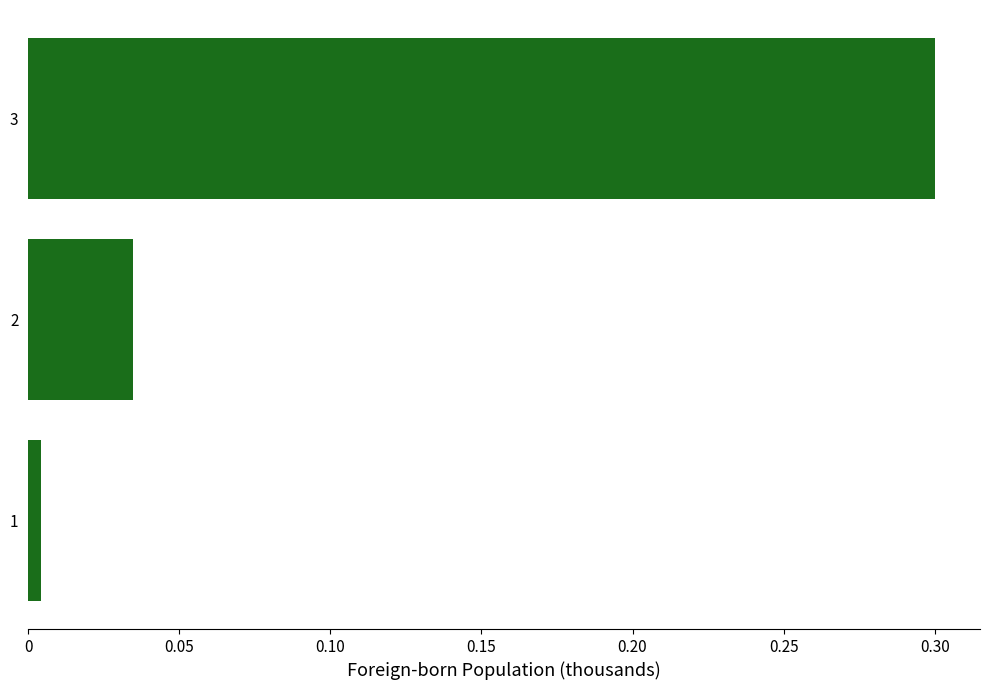

What is the maximum value shown in the chart?

0.3